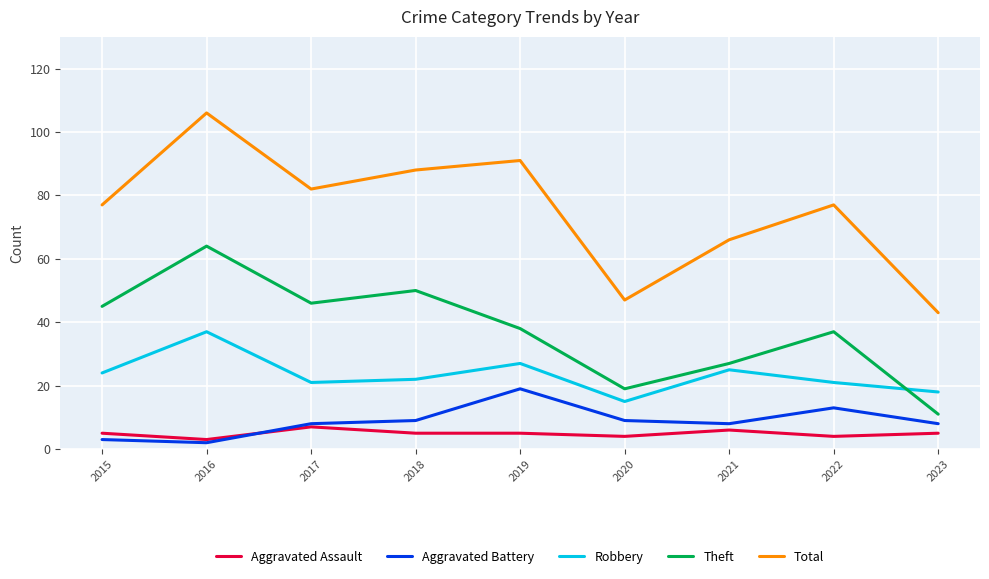

Where is the first local maximum for Total?

2016